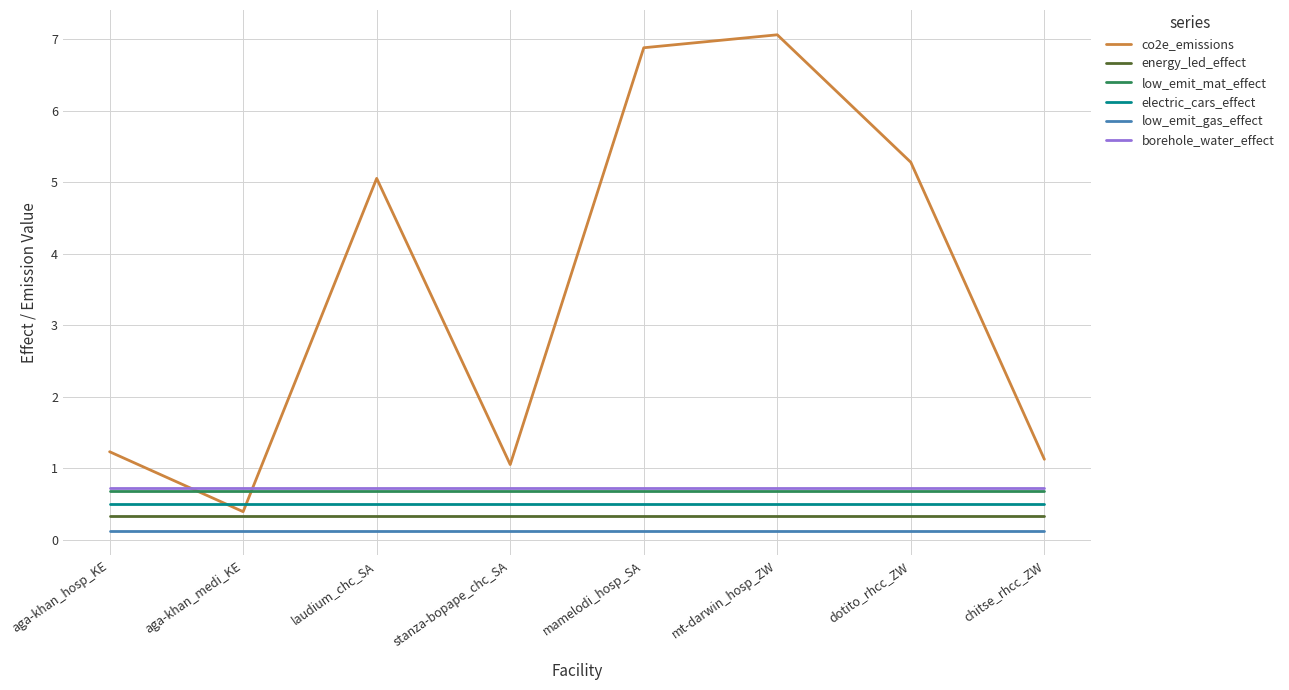

At which category does the chart reach its peak across all series?

mt-darwin_hosp_ZW